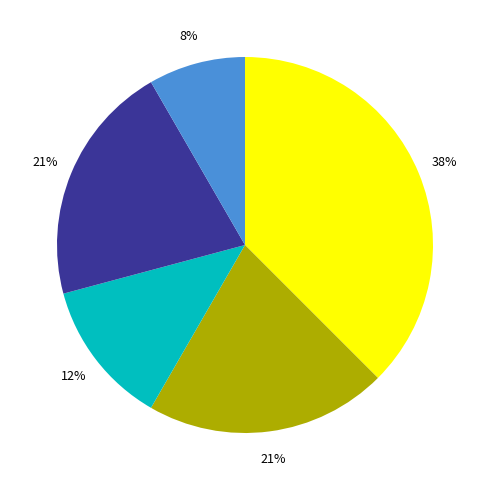

Is there a majority slice in this chart?

No